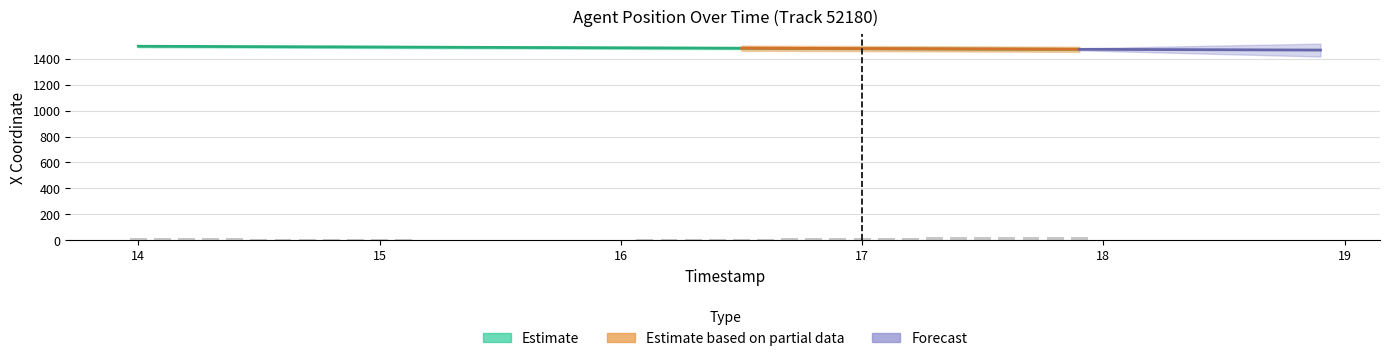

What is the difference between the values at 17.7 and 14.1?

21.7